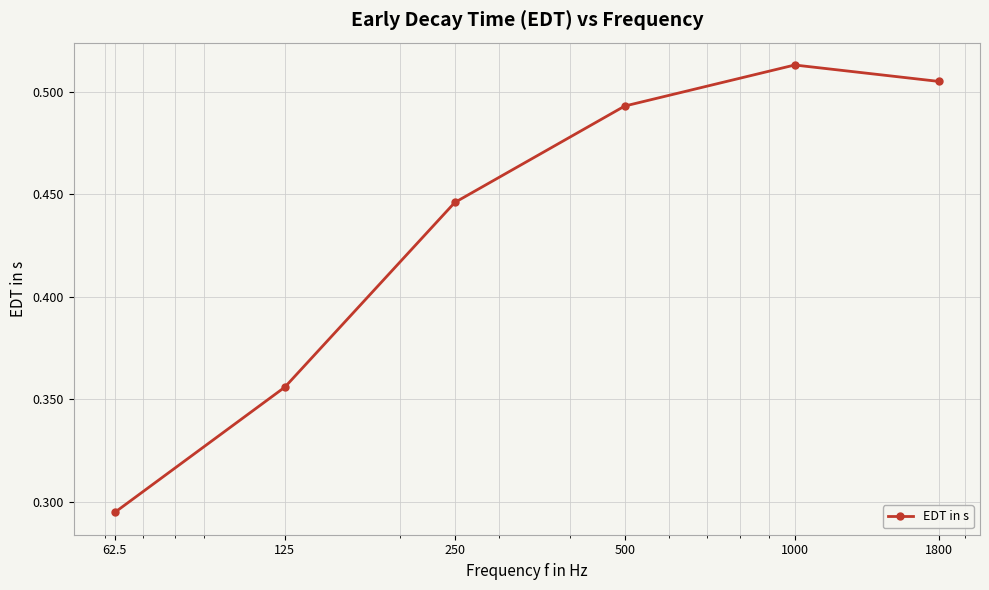

What is the sum of all values?

2.6